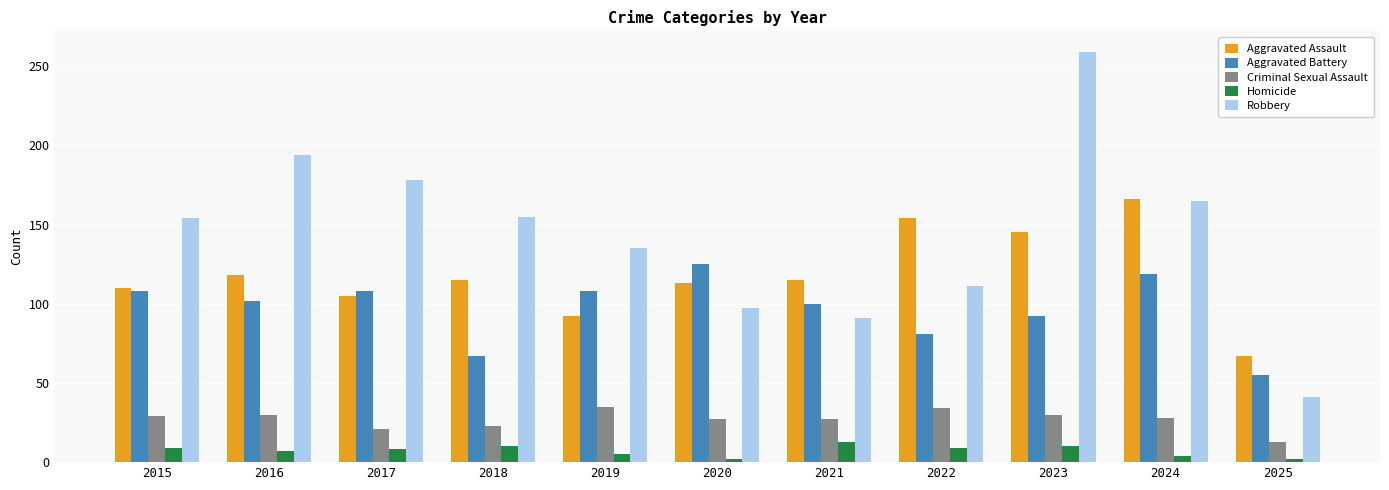

What is the value of the Aggravated Battery bar at the 10th from the left?

119